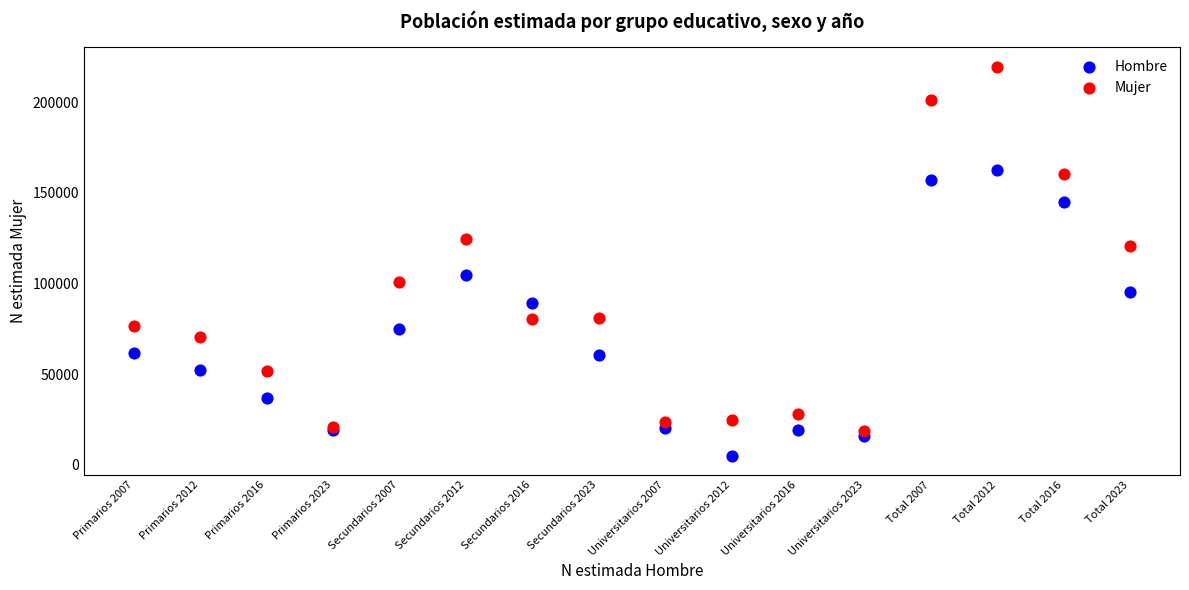

Which series contains the highest Y value?

Mujer